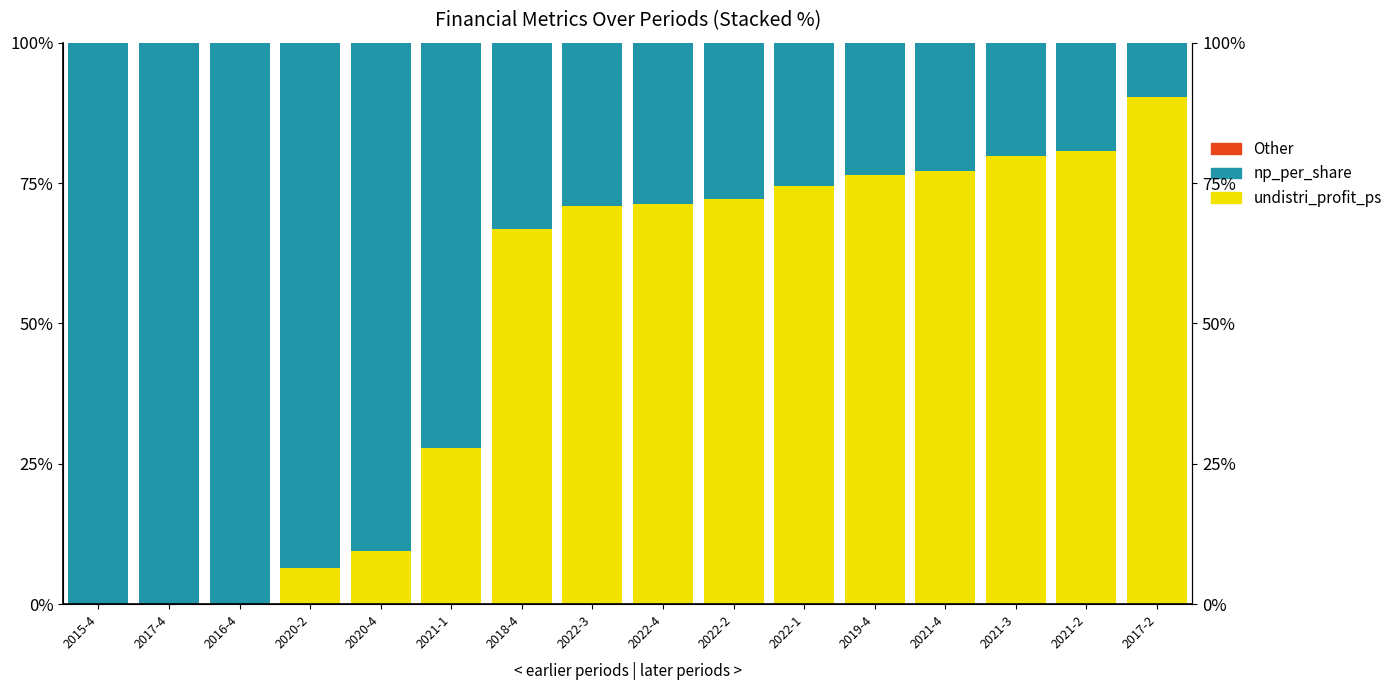

At which category is the sum across all series the highest?

2015-4